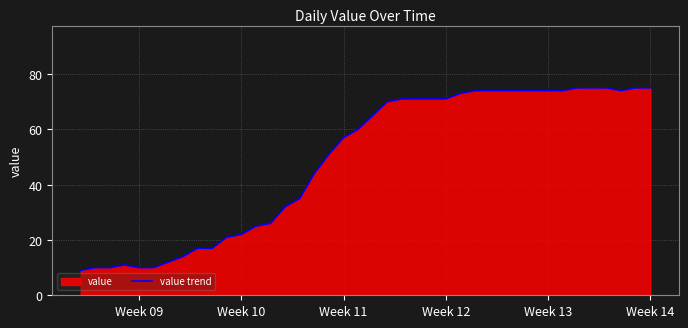

How many data points are less than 65?

20